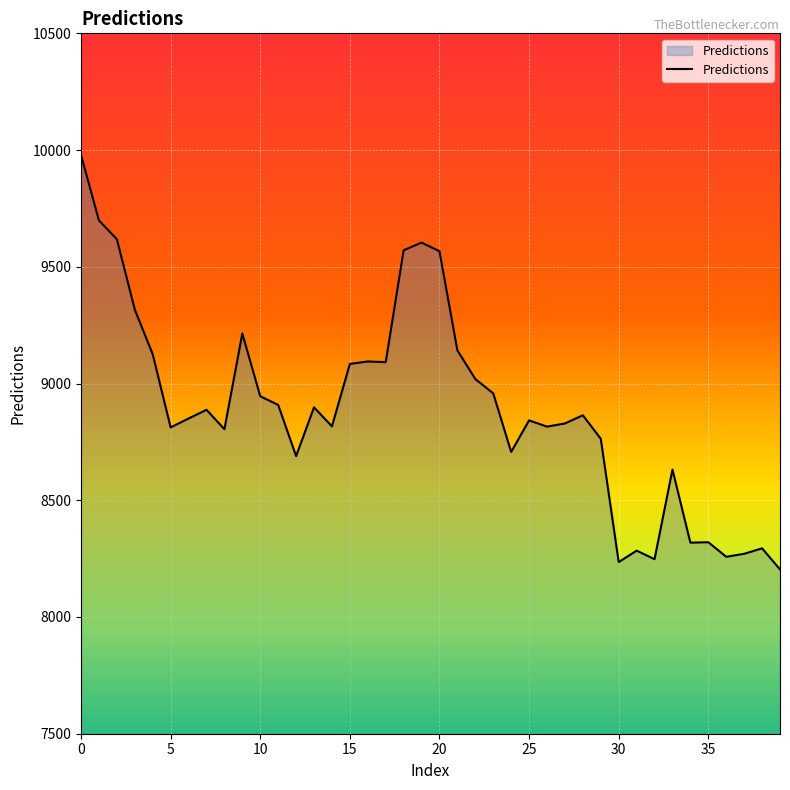

What is the difference between the maximum and minimum values?

1774.9